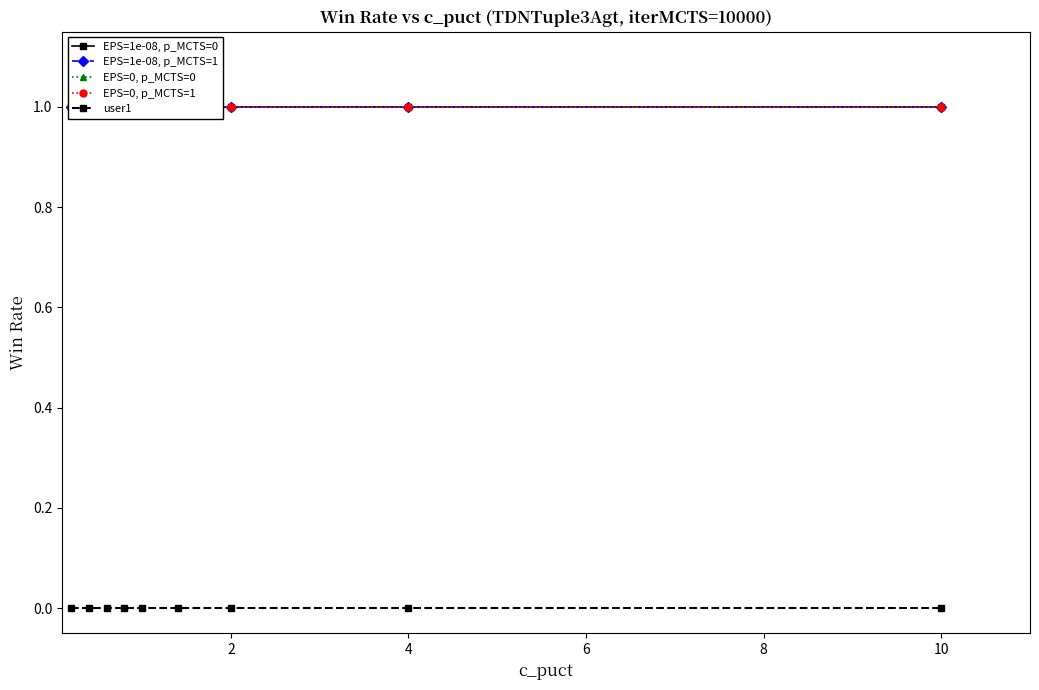

Which series has the largest total across all categories?

EPS=1e-08, p_MCTS=0